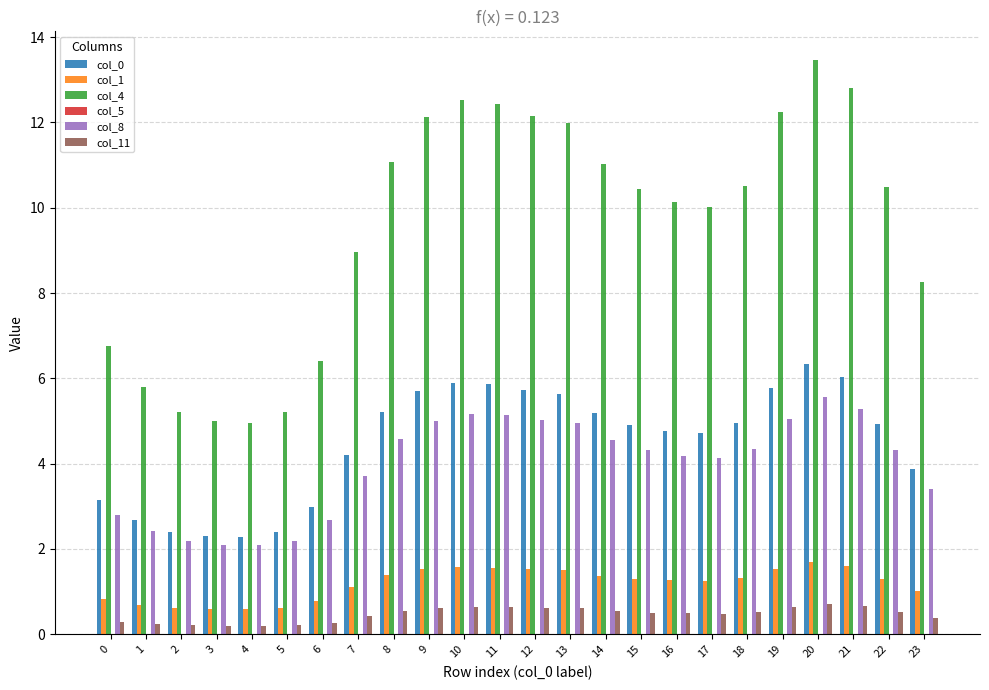

Which series has the largest total across all categories?

col_4